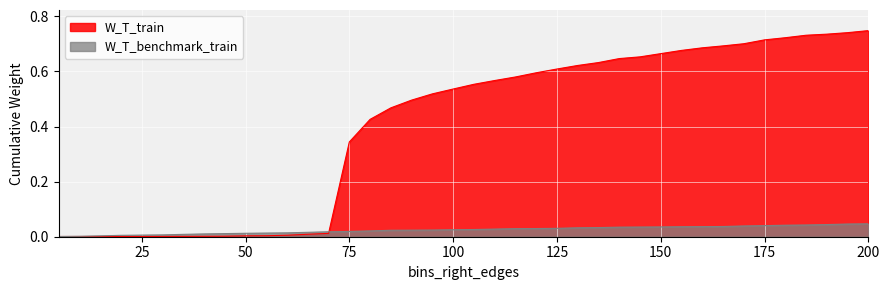

Which series has the largest total across all categories?

W_T_train